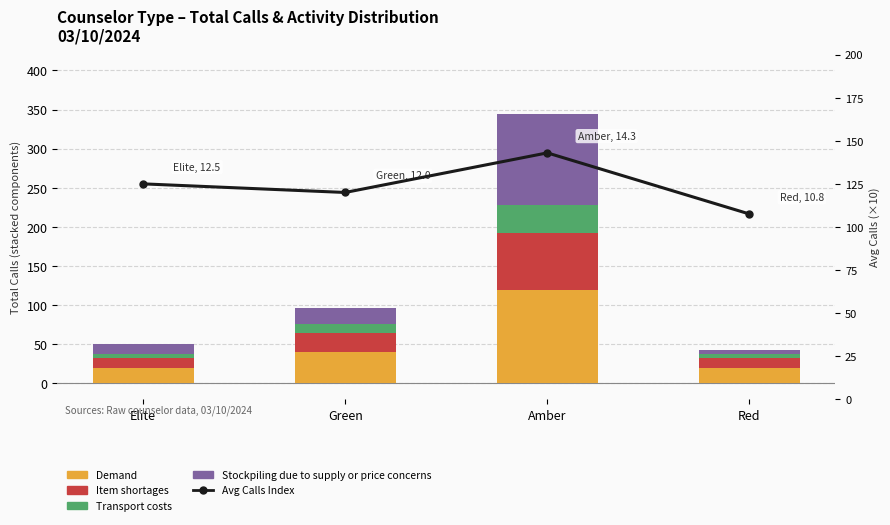

How many values in the Item shortages series are below 24?

2